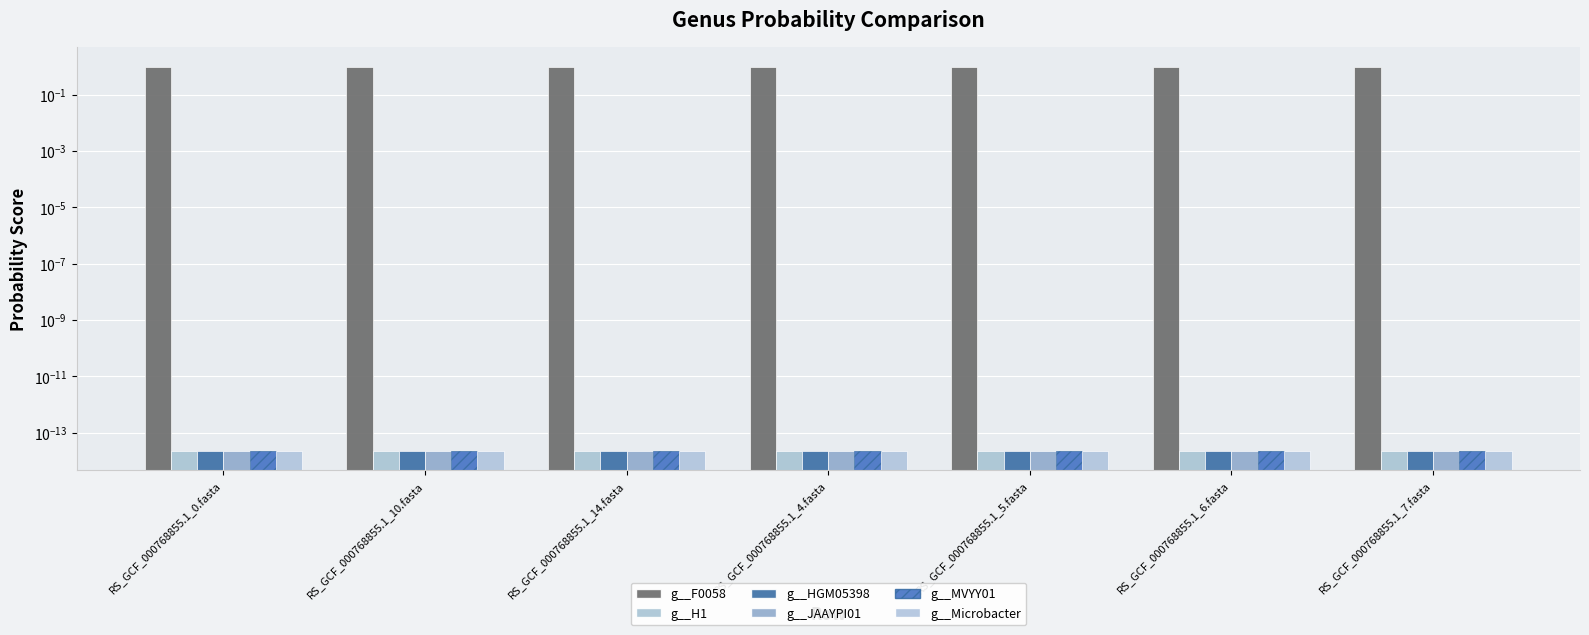

True or false: g__MVYY01 has a value of 0.0 at RS_GCF_000768855.1_0.fasta.

False